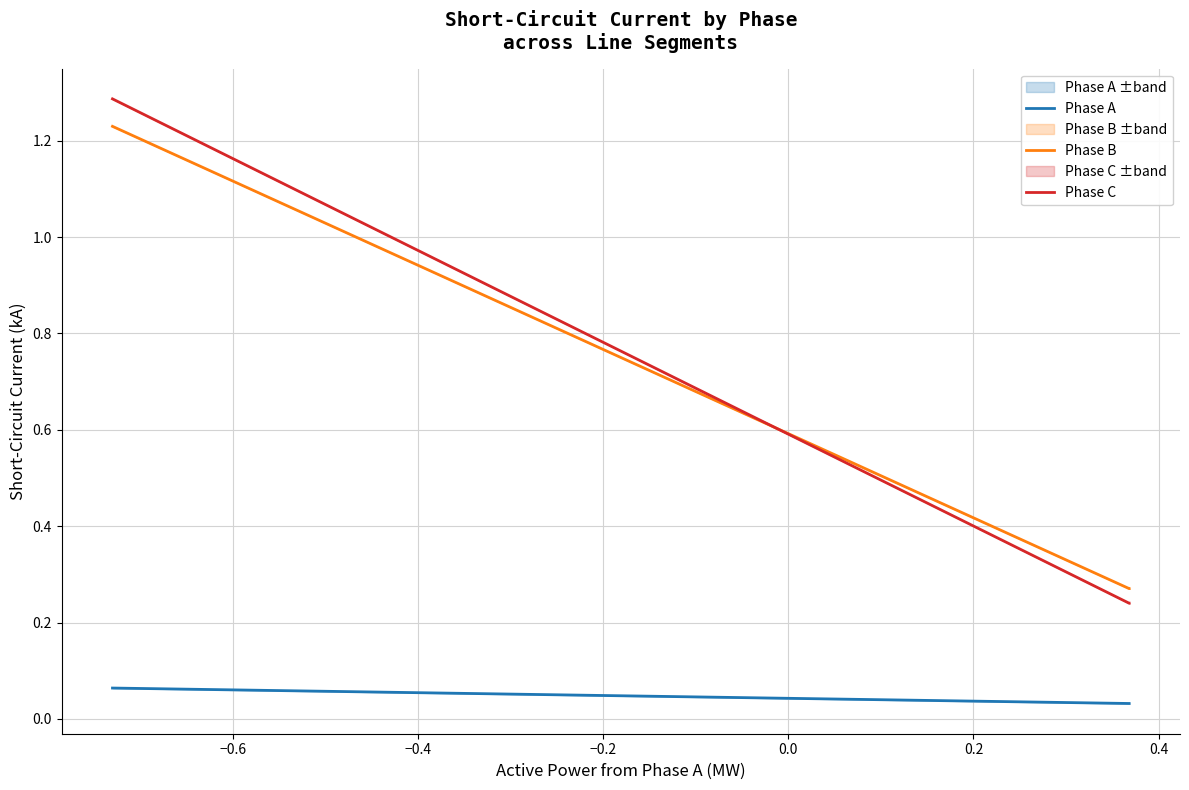

Which series has the widest spread of values?

Phase C